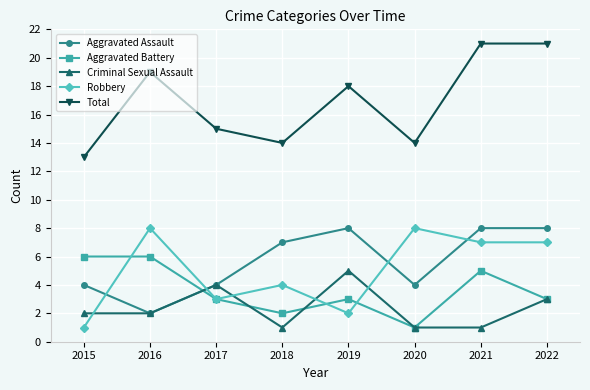

What is the total value across all series at 2016?

37